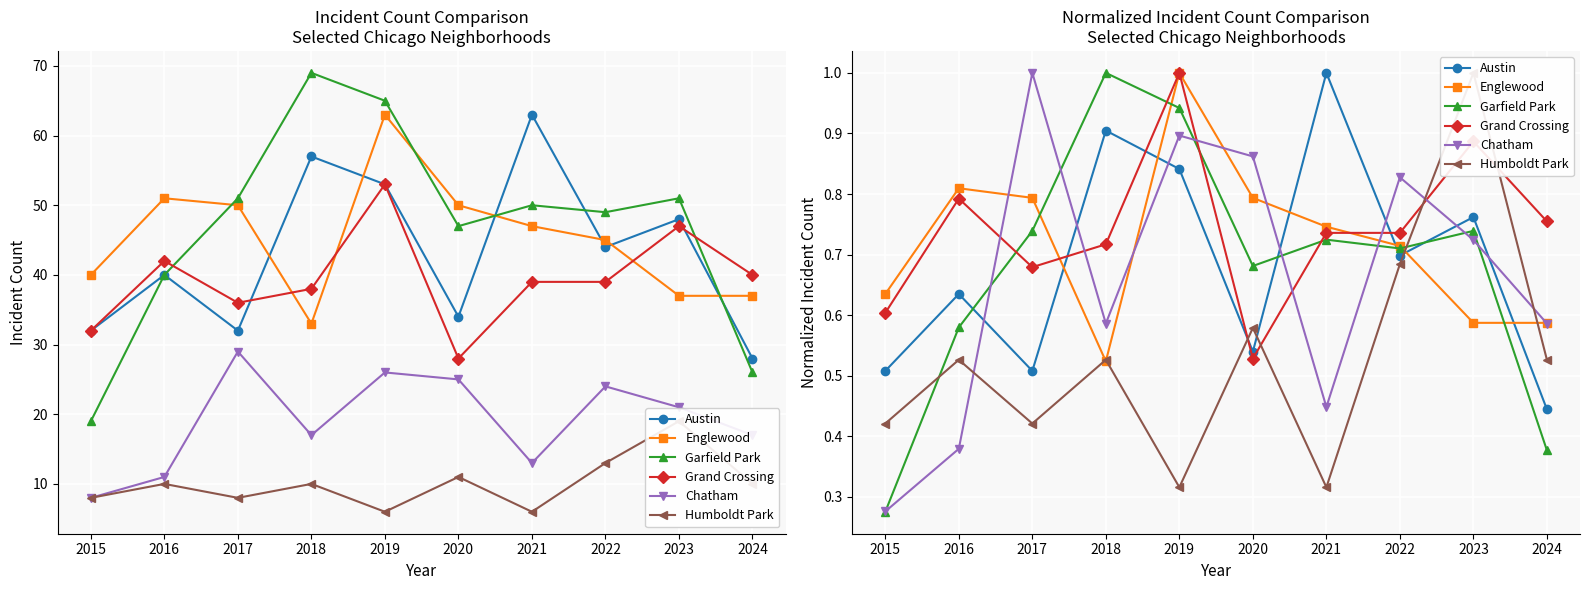

How many times do Chatham and Englewood cross each other?

6